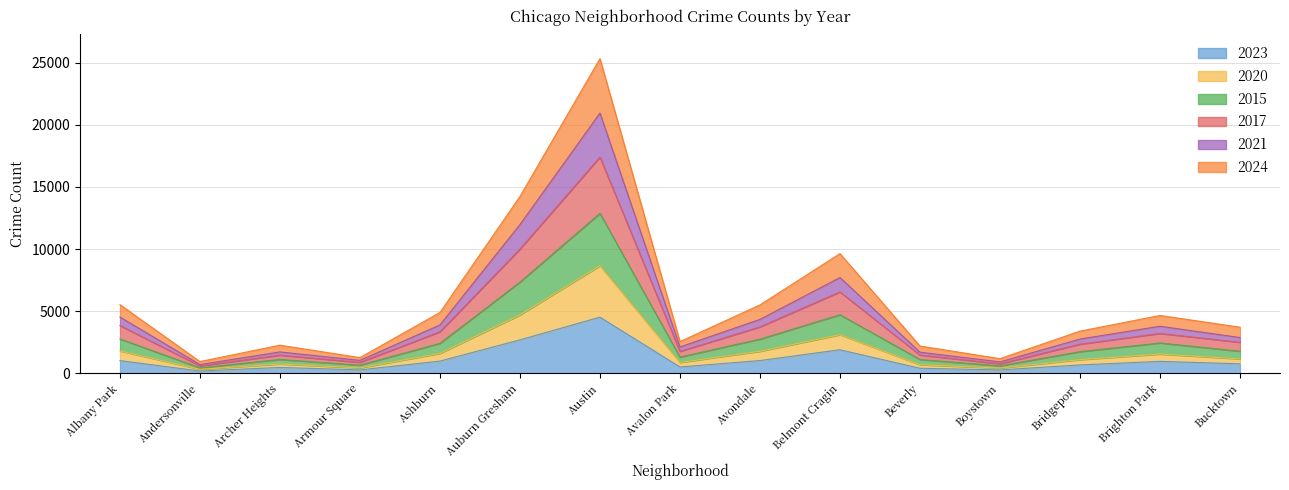

True or false: 2023 has a value of 1369 at Brighton Park.

False